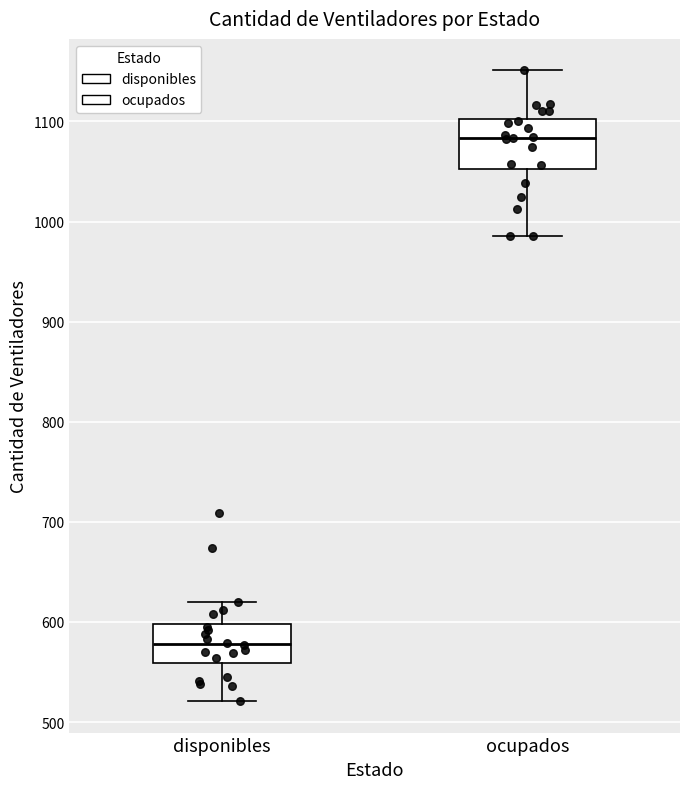

Which box is the tallest, from its lower edge to its upper edge?

ocupados